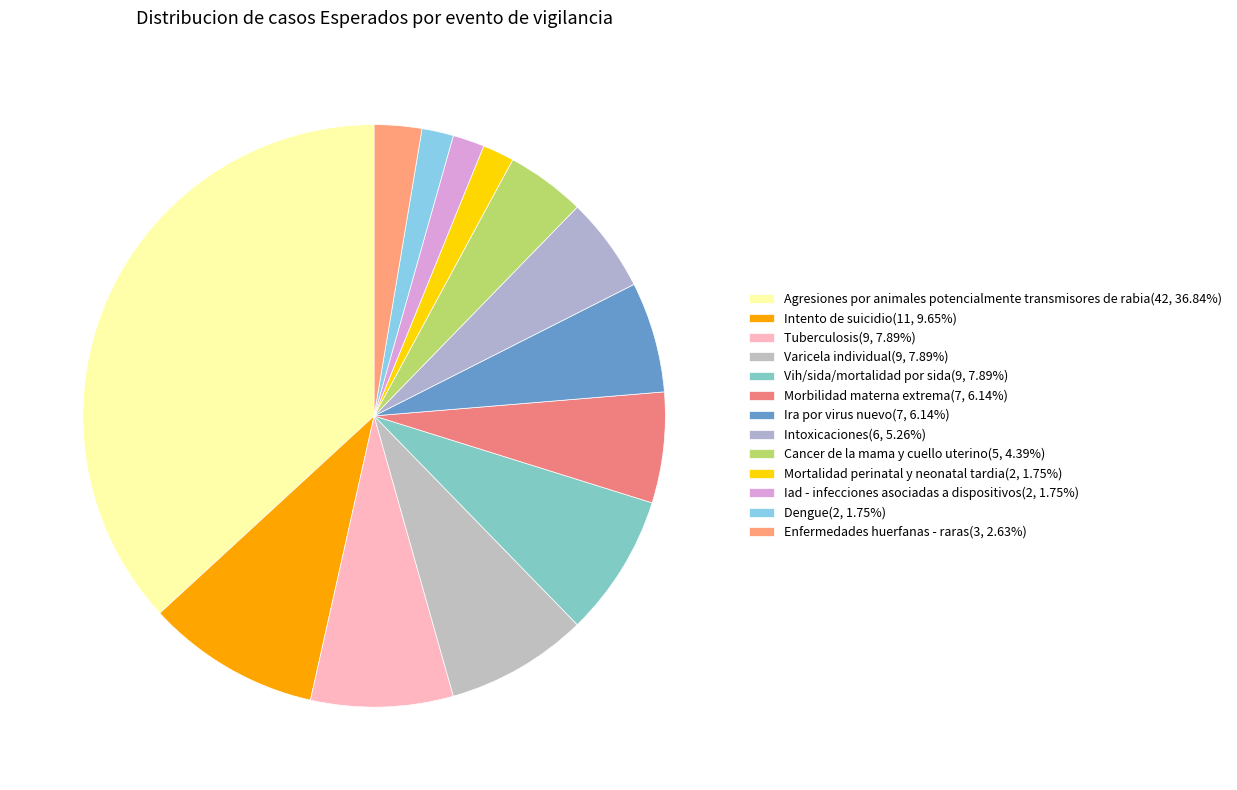

Count the number of slices in the pie.

13